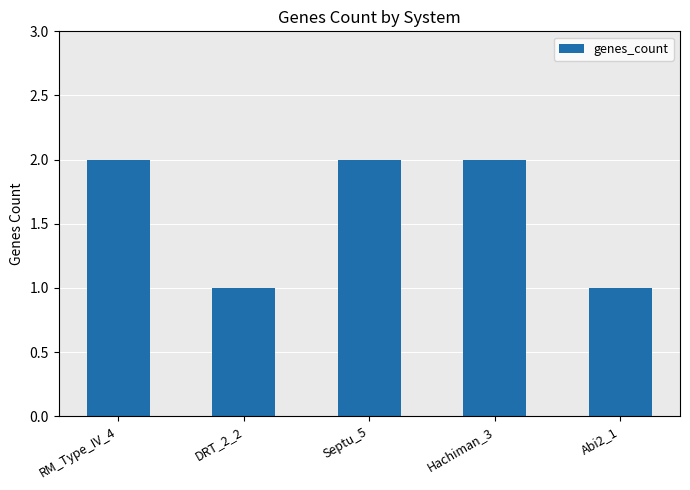

Between Septu_5 and Abi2_1, which is larger?

Septu_5